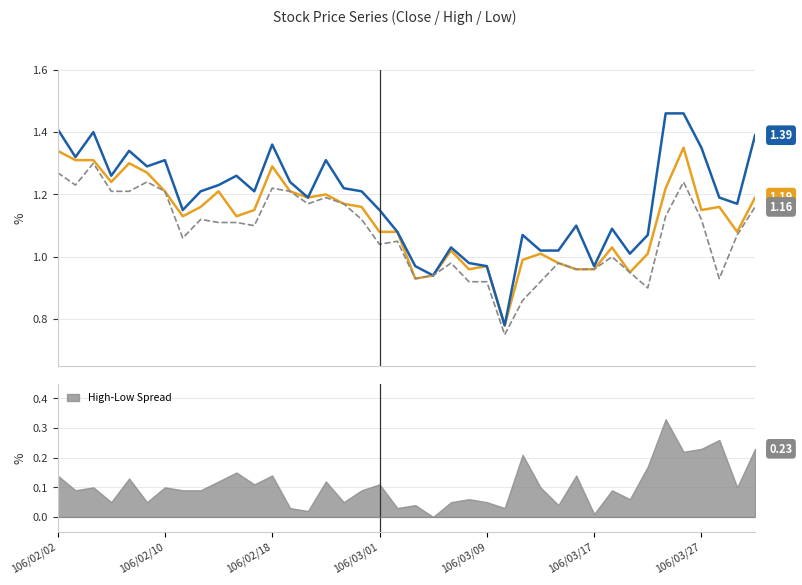

True or false: High Price has a value of 1.8 at 106/03/01.

False